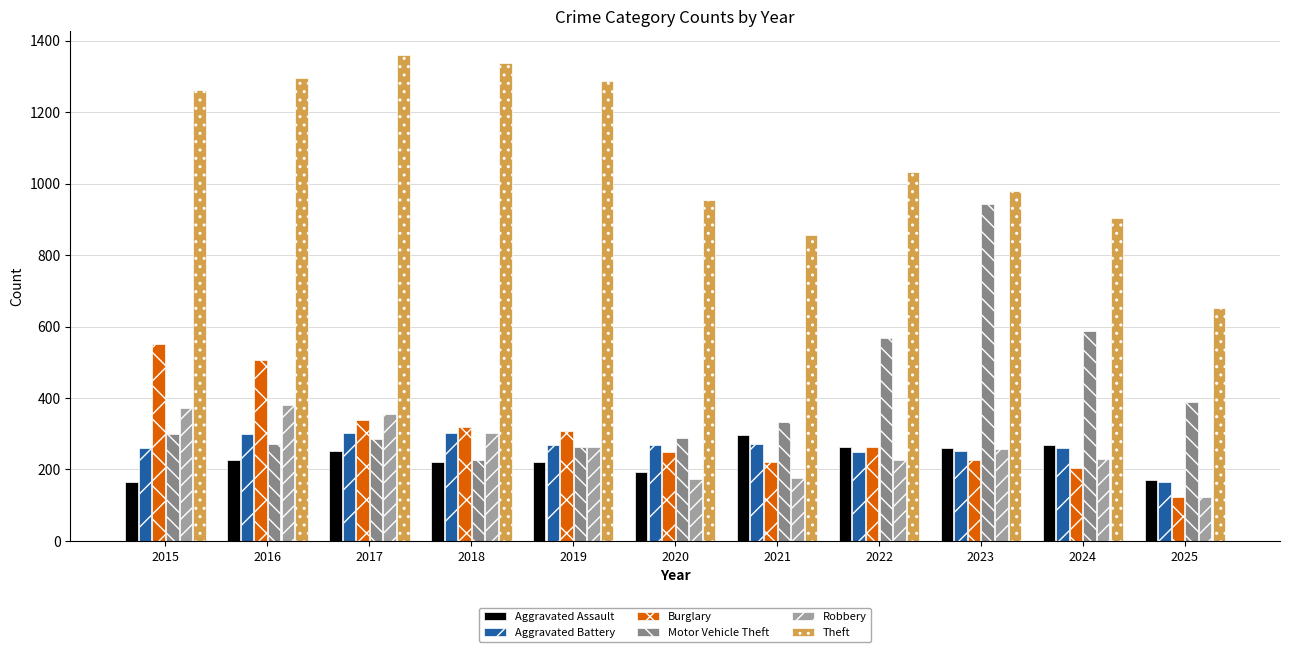

The Theft series shows 1263 at 2015. True or false?

True